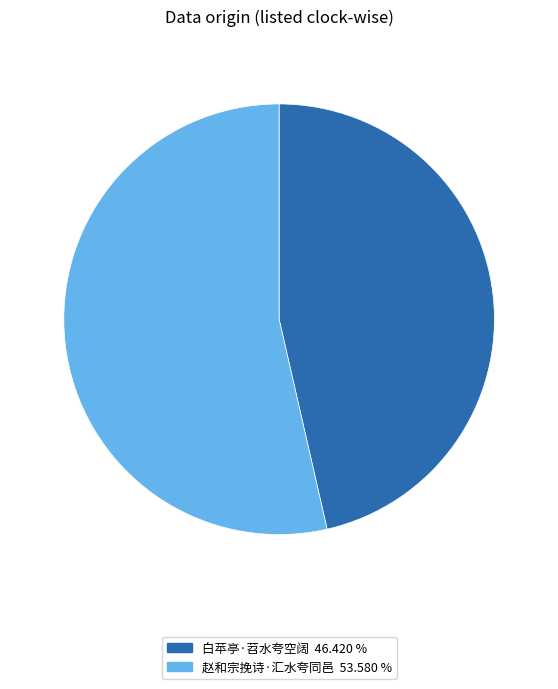

What is the ratio of the value at 白苹亭·苕水夸空阔 to the value at 赵和宗挽诗·汇水夸同邑?

0.9